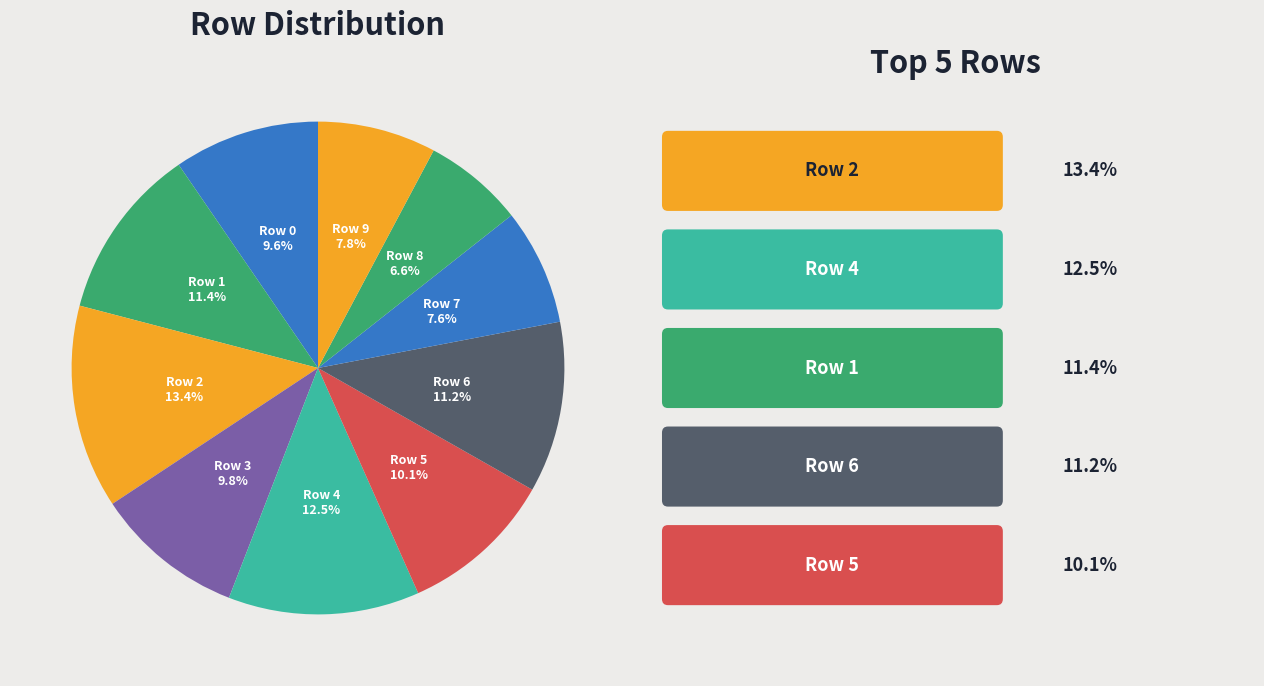

What percentage do Row 2 and Row 6 together represent?

24.6%